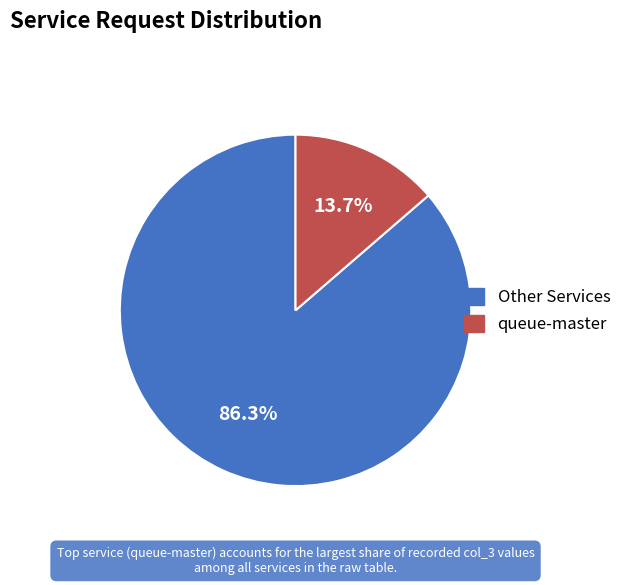

Is there any slice that represents more than half of the pie?

Yes